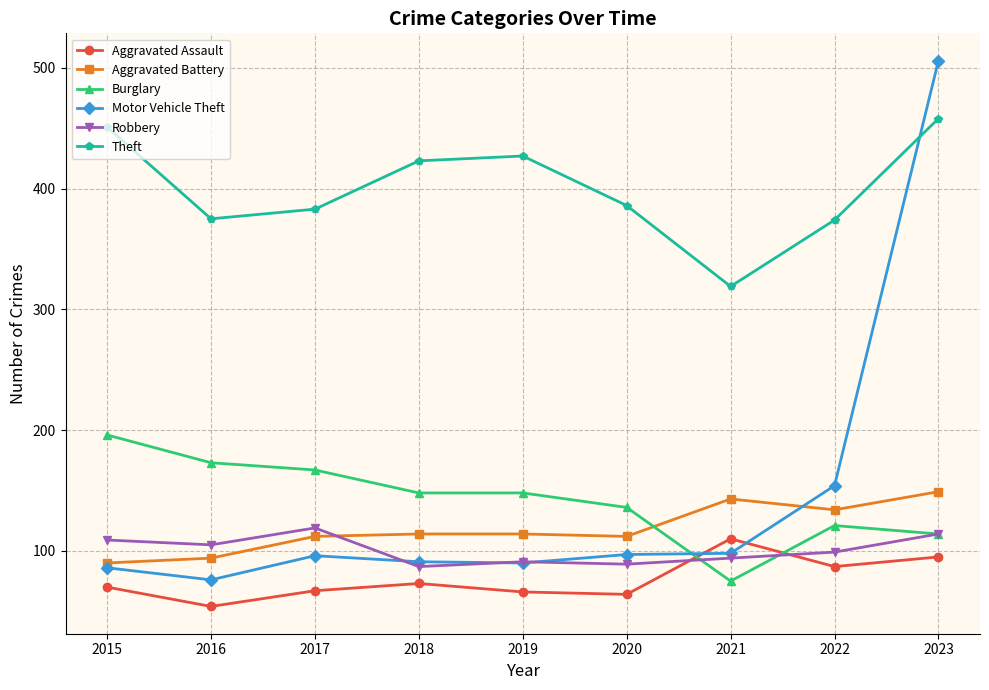

What is the maximum value shown in the chart?

506